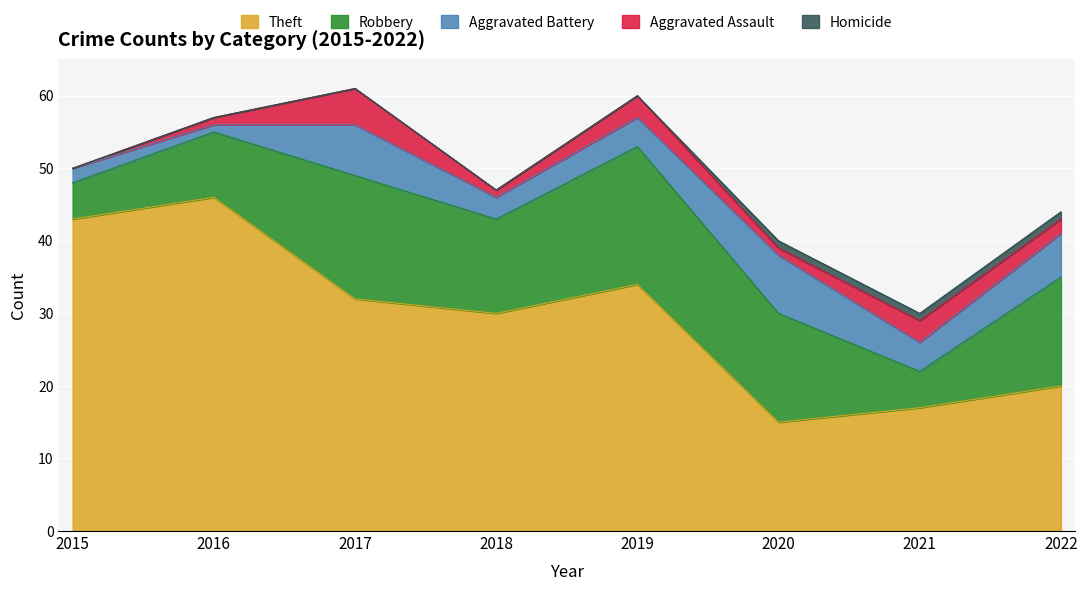

Does the chart display data point markers on the line(s)?

No